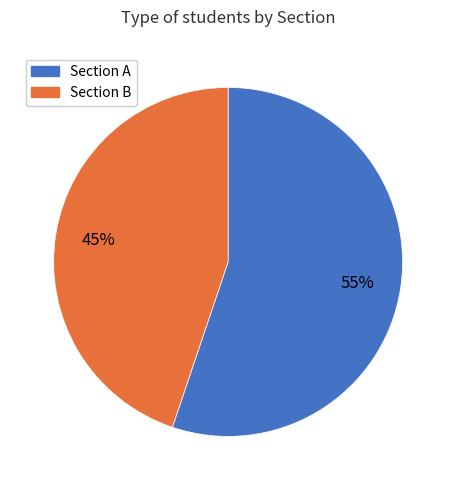

To the nearest percent, what is the average slice percentage?

50%